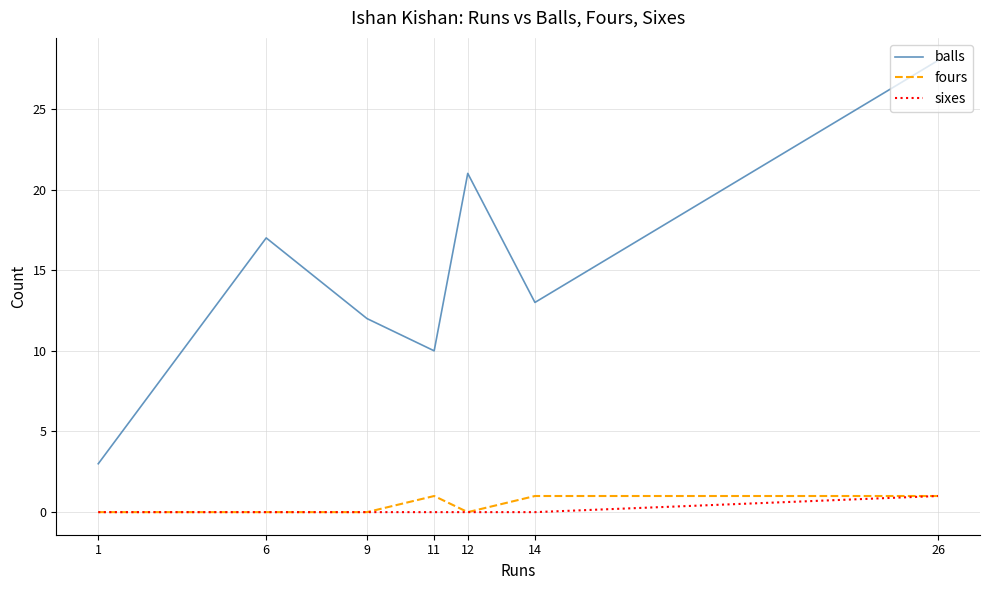

Between 9 and 11, which series saw the biggest shift?

balls